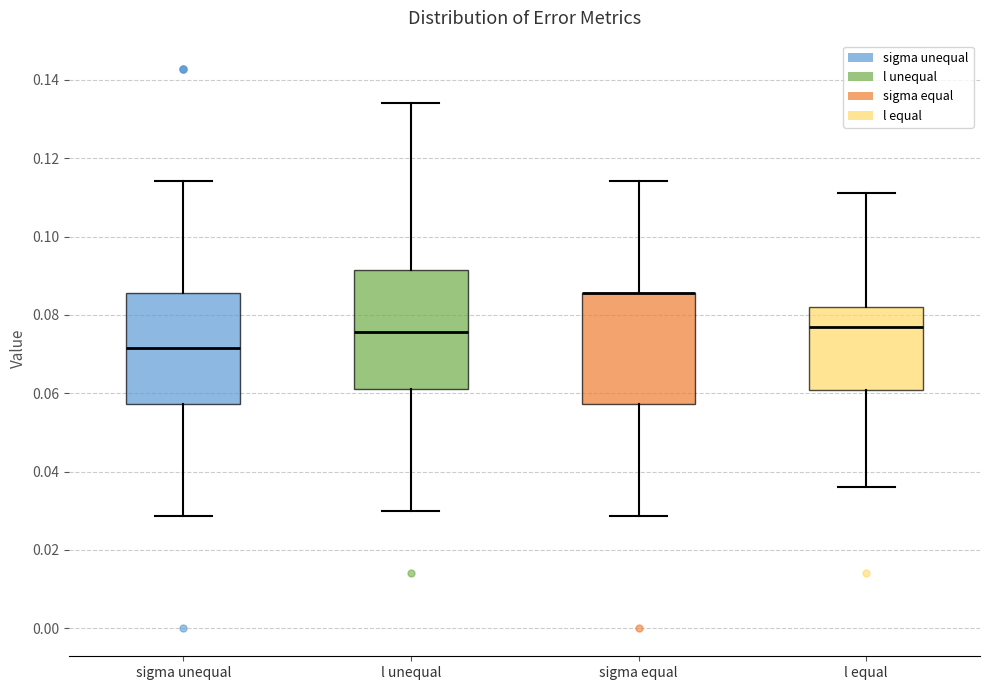

Reading left to right, read every box against the y-axis: the position of its median line, the range the box covers, and the ends of its whiskers. The values are not printed on the chart, so give them approximately, as read against the axis.

sigma unequal: median 0.072, box 0.058 to 0.086, whiskers 0.028 to 0.114
l unequal: median 0.076, box 0.062 to 0.092, whiskers 0.030 to 0.134
sigma equal: median 0.086 (drawn on the box's upper edge), box 0.058 to 0.086, whiskers 0.028 to 0.114
l equal: median 0.078, box 0.060 to 0.082, whiskers 0.036 to 0.112